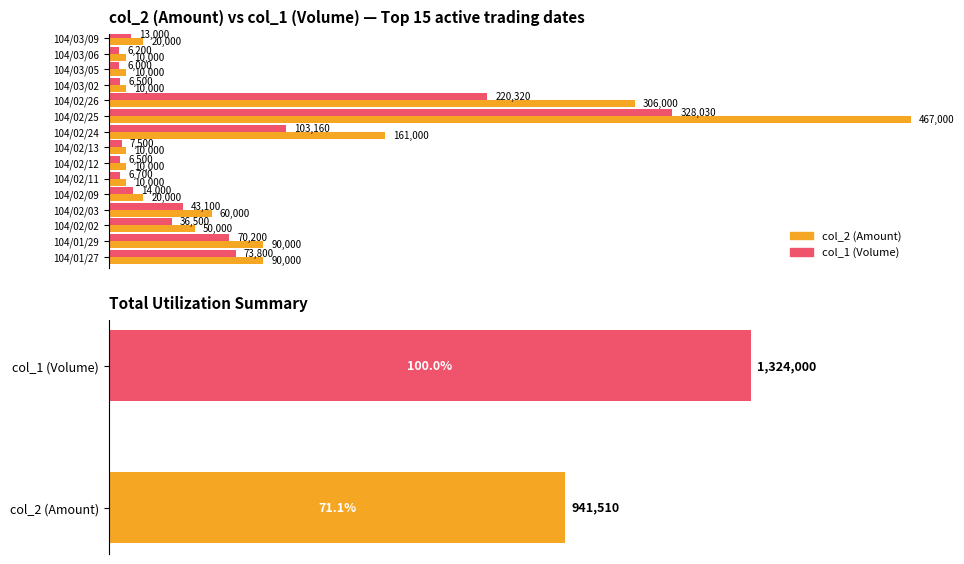

Is the value of col_2 (Amount) at 104/02/02 greater than the value of col_1 (Volume) at 104/03/05?

Yes